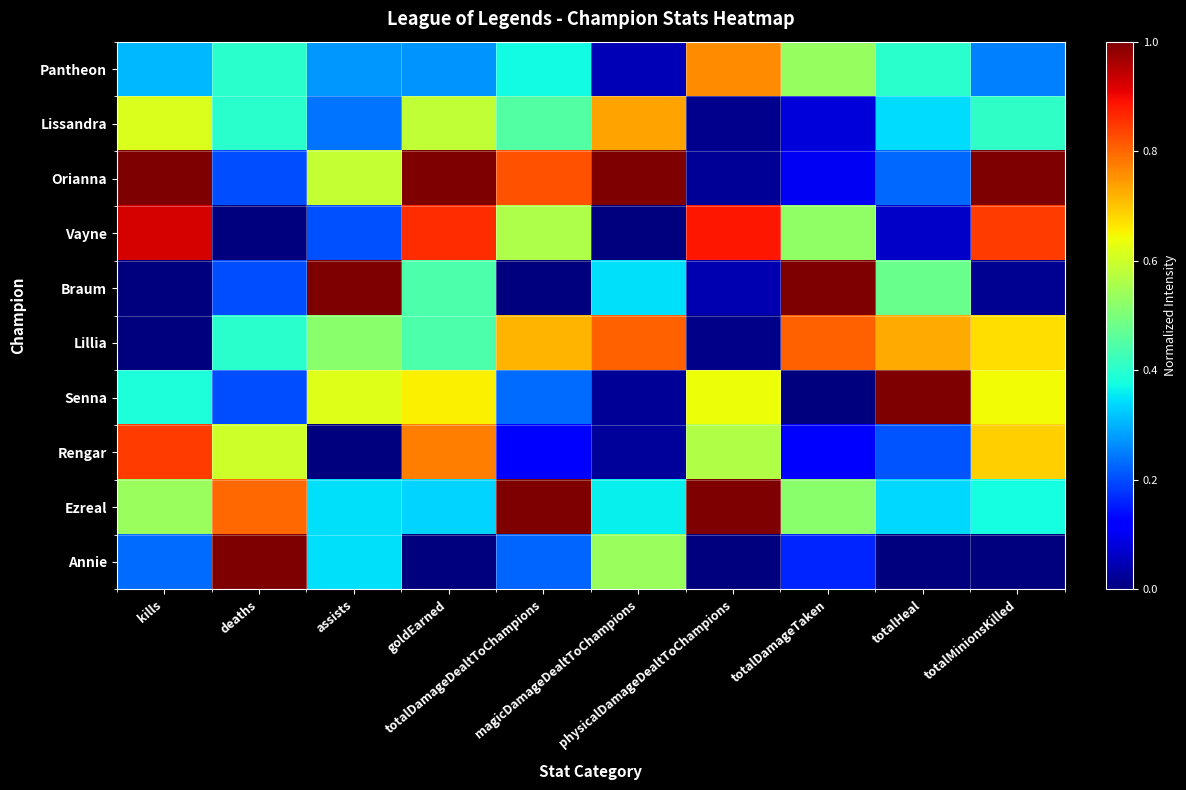

Reading right to left, list all the values displayed in this chart.

Pantheon: totalMinionsKilled=0.2	totalHeal=0.4	totalDamageTaken=0.5	physicalDamageDealtToChampions=0.8	magicDamageDealtToChampions=0.0	totalDamageDealtToChampions=0.4	goldEarned=0.3	assists=0.3	deaths=0.4	kills=0.3
Lissandra: totalMinionsKilled=0.4	totalHeal=0.3	totalDamageTaken=0.1	physicalDamageDealtToChampions=0.0	magicDamageDealtToChampions=0.7	totalDamageDealtToChampions=0.5	goldEarned=0.6	assists=0.2	deaths=0.4	kills=0.6
Orianna: totalMinionsKilled=1.0	totalHeal=0.2	totalDamageTaken=0.1	physicalDamageDealtToChampions=0.0	magicDamageDealtToChampions=1.0	totalDamageDealtToChampions=0.8	goldEarned=1.0	assists=0.6	deaths=0.2	kills=1.0
Vayne: totalMinionsKilled=0.8	totalHeal=0.1	totalDamageTaken=0.5	physicalDamageDealtToChampions=0.9	magicDamageDealtToChampions=0.0	totalDamageDealtToChampions=0.6	goldEarned=0.9	assists=0.2	deaths=0.0	kills=0.9
Braum: totalMinionsKilled=0.0	totalHeal=0.5	totalDamageTaken=1.0	physicalDamageDealtToChampions=0.0	magicDamageDealtToChampions=0.3	totalDamageDealtToChampions=0.0	goldEarned=0.4	assists=1.0	deaths=0.2	kills=0.0
Lillia: totalMinionsKilled=0.7	totalHeal=0.7	totalDamageTaken=0.8	physicalDamageDealtToChampions=0.0	magicDamageDealtToChampions=0.8	totalDamageDealtToChampions=0.7	goldEarned=0.4	assists=0.5	deaths=0.4	kills=0.0
Senna: totalMinionsKilled=0.6	totalHeal=1.0	totalDamageTaken=0.0	physicalDamageDealtToChampions=0.6	magicDamageDealtToChampions=0.0	totalDamageDealtToChampions=0.2	goldEarned=0.7	assists=0.6	deaths=0.2	kills=0.4
Rengar: totalMinionsKilled=0.7	totalHeal=0.2	totalDamageTaken=0.1	physicalDamageDealtToChampions=0.6	magicDamageDealtToChampions=0.0	totalDamageDealtToChampions=0.1	goldEarned=0.8	assists=0.0	deaths=0.6	kills=0.8
Ezreal: totalMinionsKilled=0.4	totalHeal=0.3	totalDamageTaken=0.5	physicalDamageDealtToChampions=1.0	magicDamageDealtToChampions=0.4	totalDamageDealtToChampions=1.0	goldEarned=0.3	assists=0.3	deaths=0.8	kills=0.5
Annie: totalMinionsKilled=0.0	totalHeal=0.0	totalDamageTaken=0.2	physicalDamageDealtToChampions=0.0	magicDamageDealtToChampions=0.5	totalDamageDealtToChampions=0.2	goldEarned=0.0	assists=0.3	deaths=1.0	kills=0.2